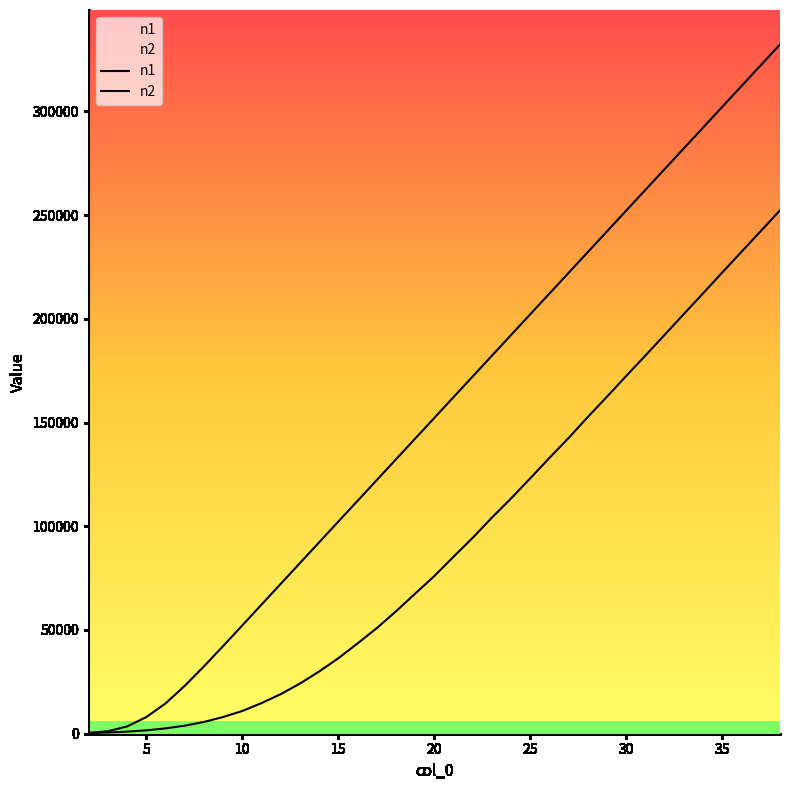

Is this an area chart (filled region under the line)?

No